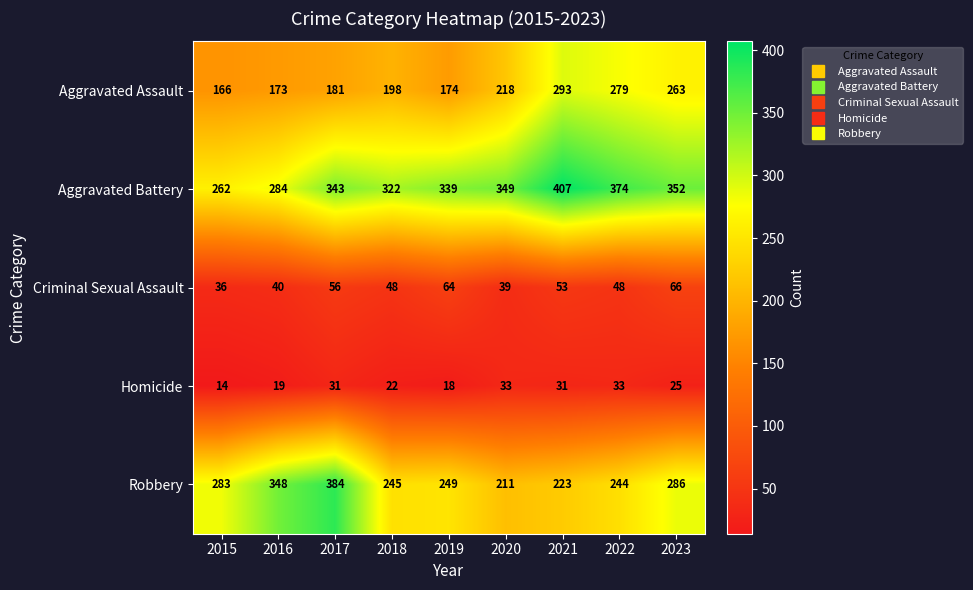

The Criminal Sexual Assault series shows 78 at 2021. True or false?

False